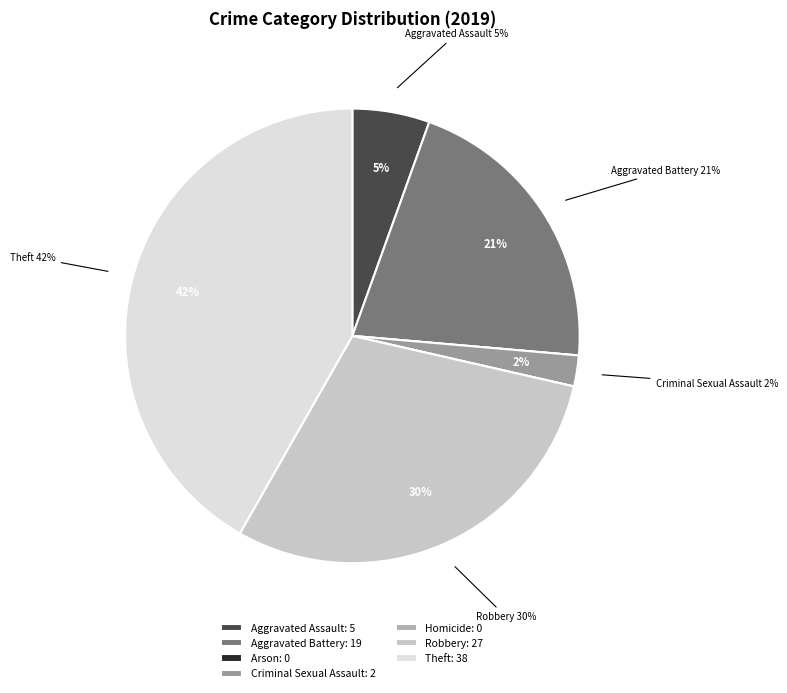

To the nearest percent, what percentage of the pie is Aggravated Assault?

5%